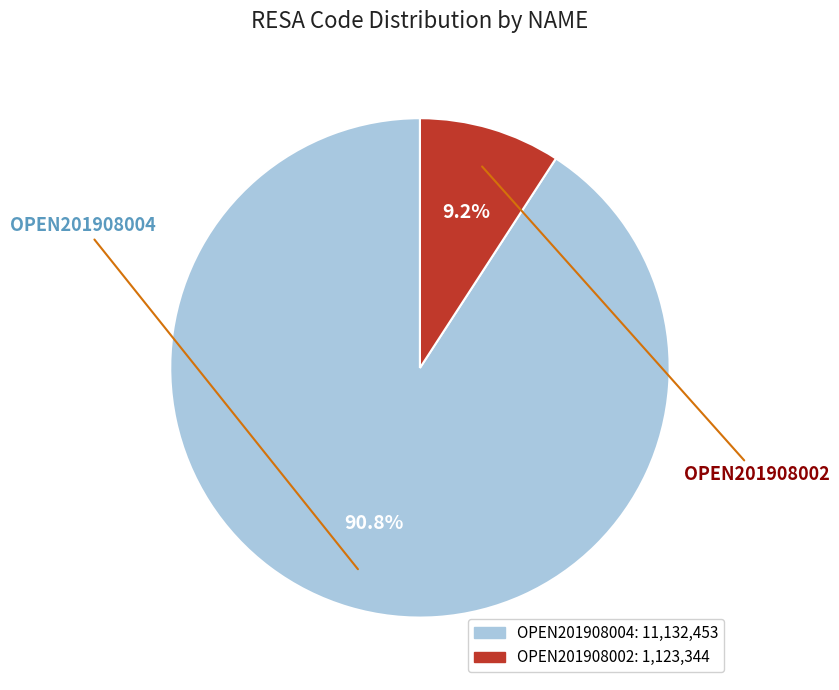

What is the majority slice?

OPEN201908004